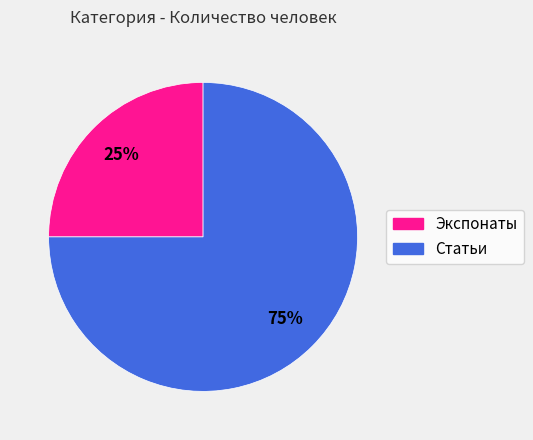

The Экспонаты slice represents 25% of the pie. True or false?

True